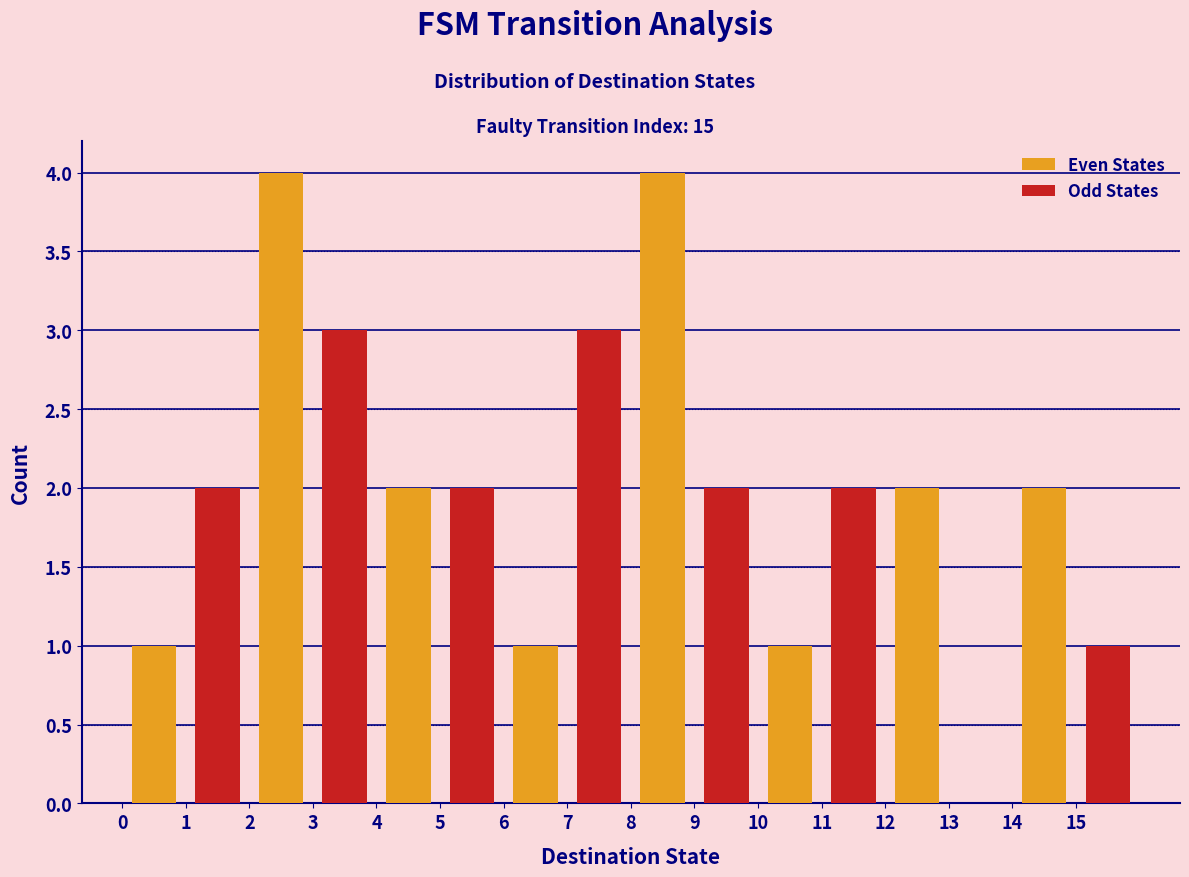

Reading left to right, list all the values displayed in this chart.

Even States: 1=1	3=4	5=2	7=1	9=4	11=1	13=2	15=2
Odd States: 1=2	3=3	5=2	7=3	9=2	11=2	13=0	15=1